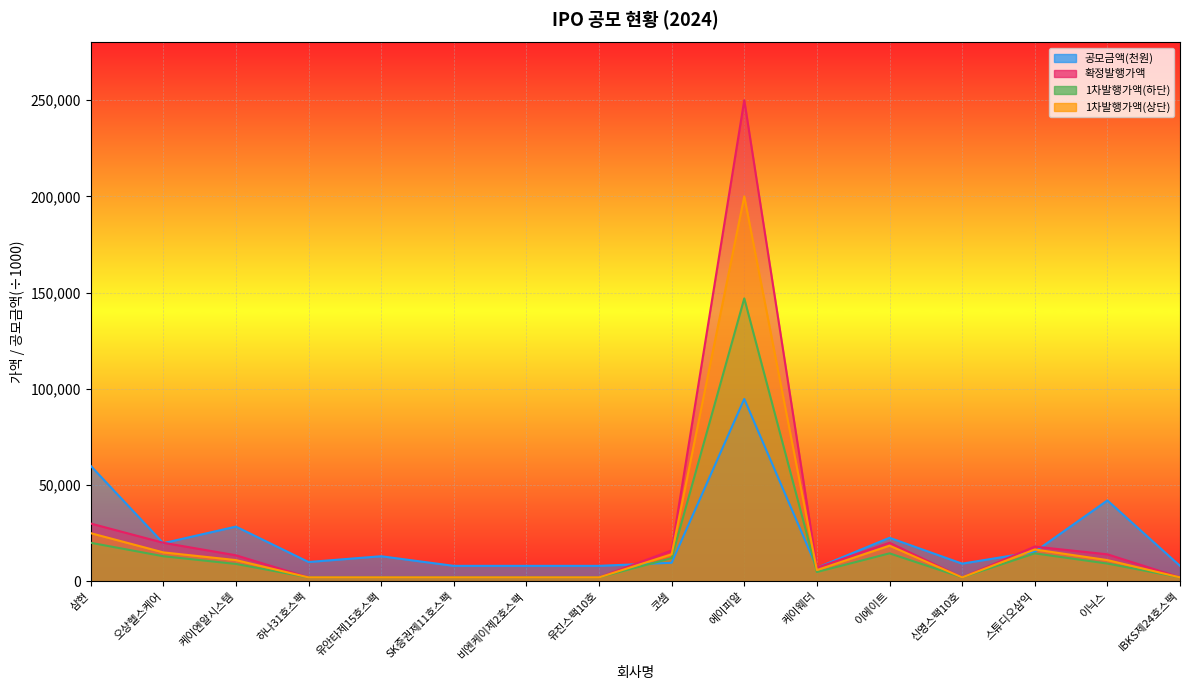

What is the label of the 15th point from the left?

이닉스